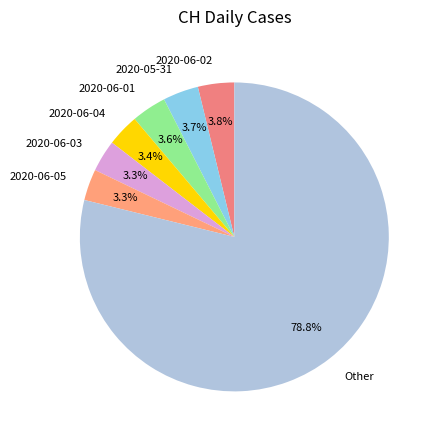

Which has a higher value, 2020-06-04 or Other?

Other